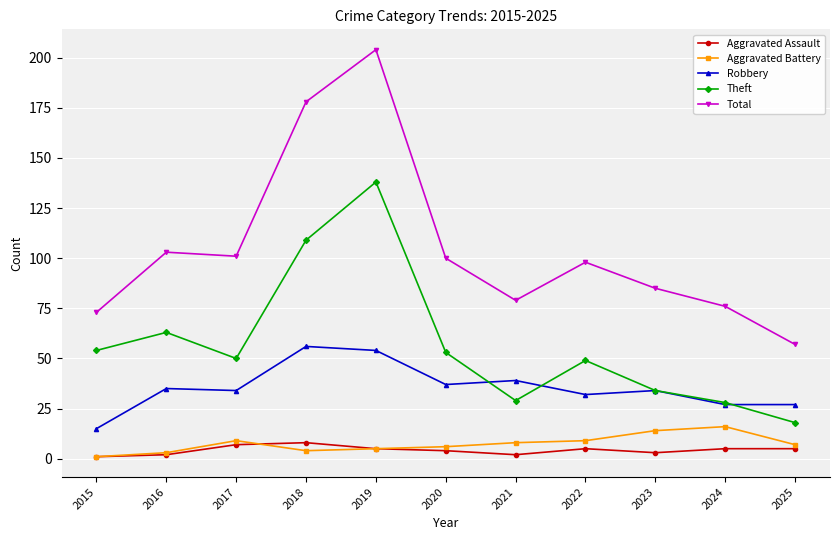

Where do Robbery and Theft first cross each other?

2020 and 2021